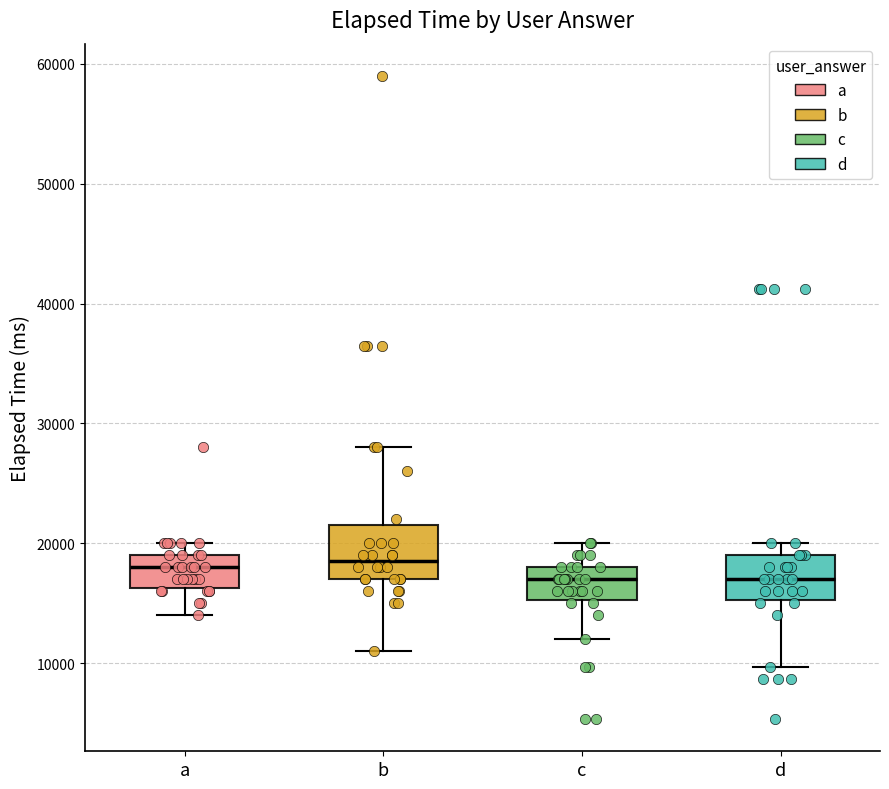

Reading left to right, read every box against the y-axis: the position of its median line, the range the box covers, and the ends of its whiskers. The values are not printed on the chart, so give them approximately, as read against the axis.

a: median 18000, box 16000 to 19000, whiskers 14000 to 20000
b: median 19000, box 17000 to 22000, whiskers 11000 to 28000
c: median 17000, box 15000 to 18000, whiskers 12000 to 20000
d: median 17000, box 15000 to 19000, whiskers 10000 to 20000